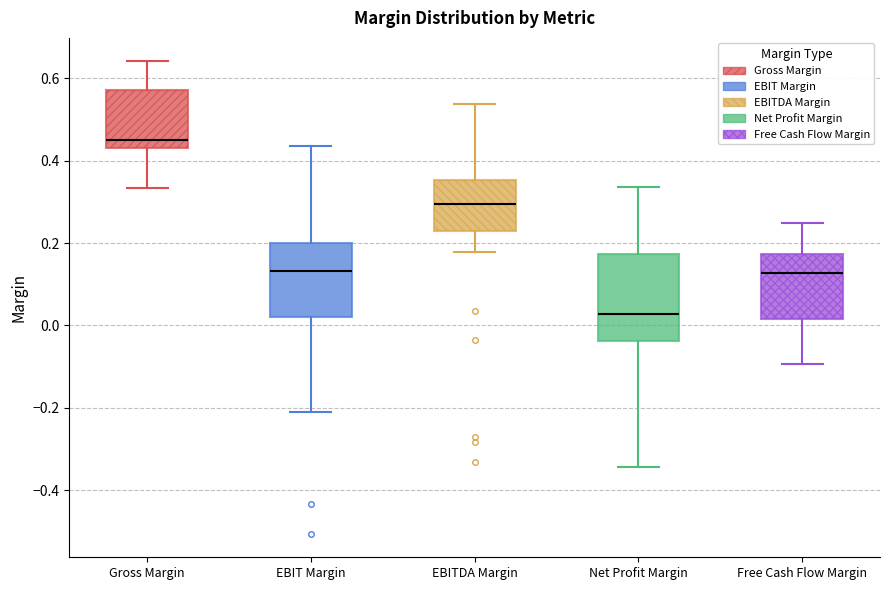

Which box is the tallest, from its lower edge to its upper edge?

Net Profit Margin